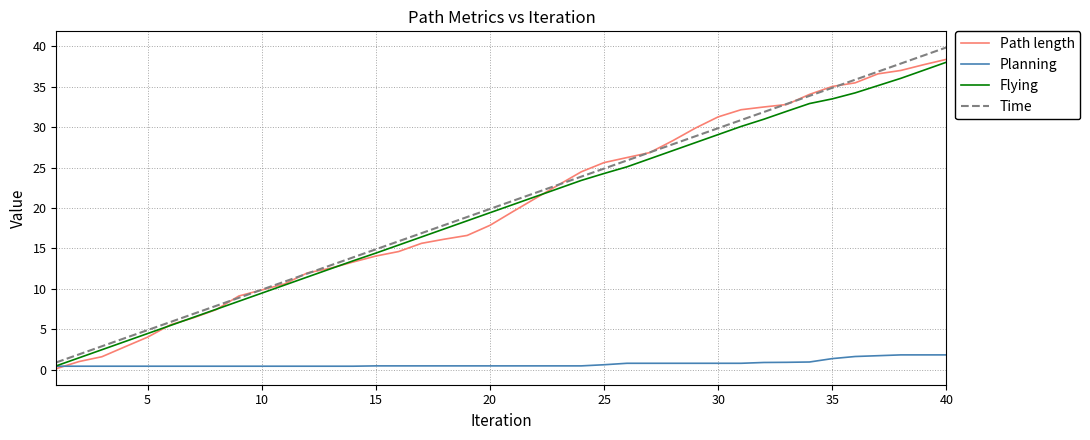

Rank the series by their maximum value, from highest to lowest.

Time, Path length, Flying, Planning